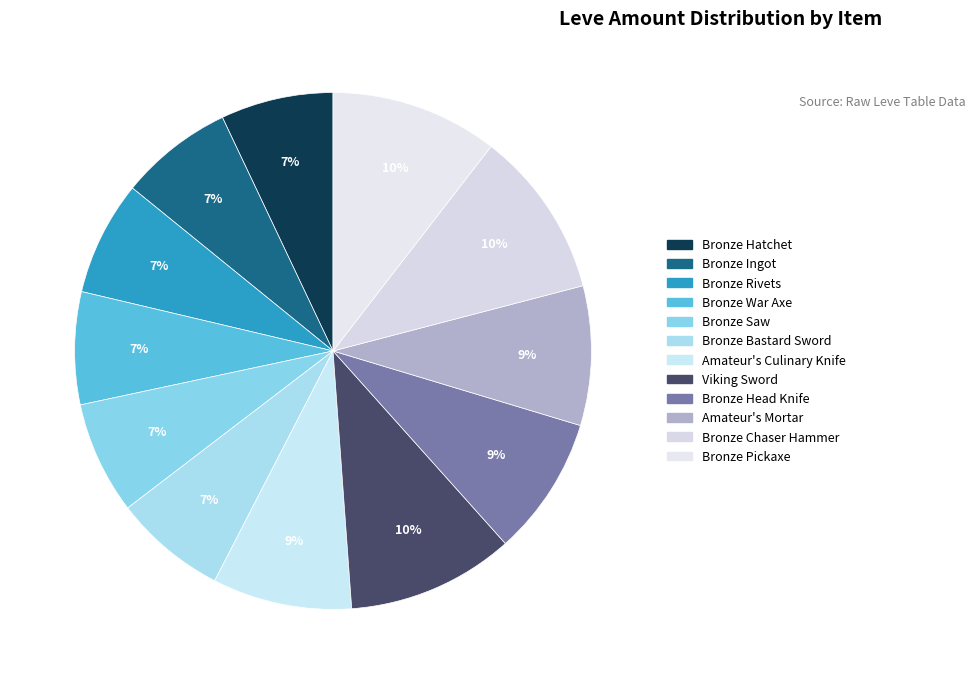

Is it true that Viking Sword is 10% of the pie?

True